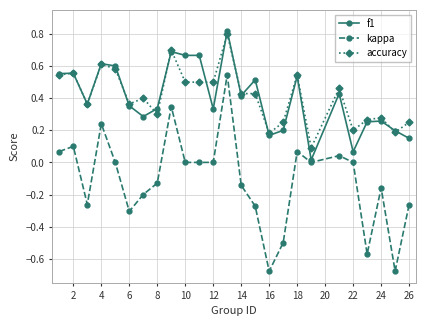

Does the chart have visible grid lines?

Yes